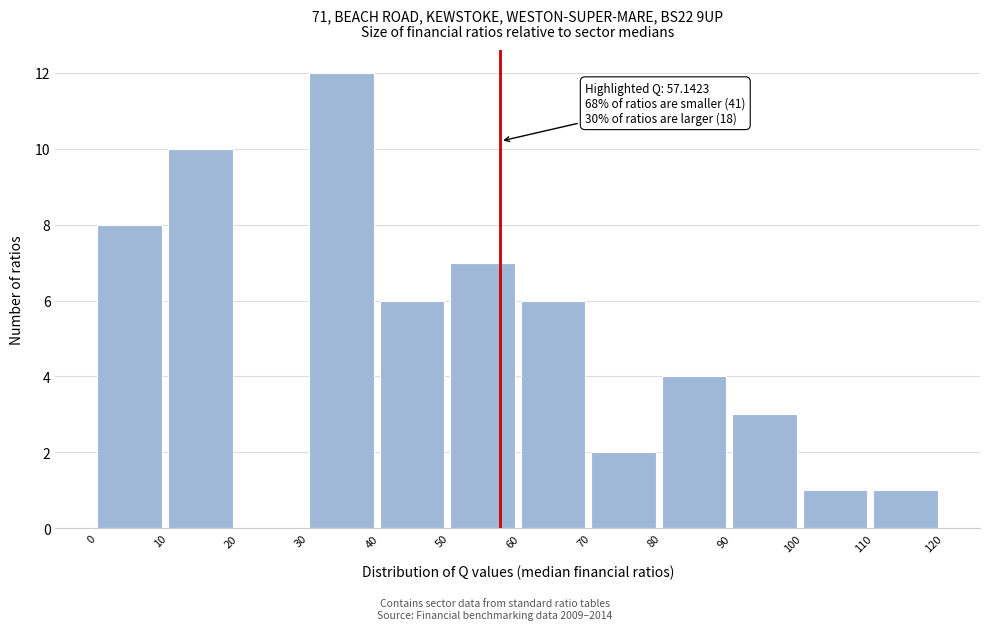

Which range on the x-axis has the tallest bar?

30 to 40